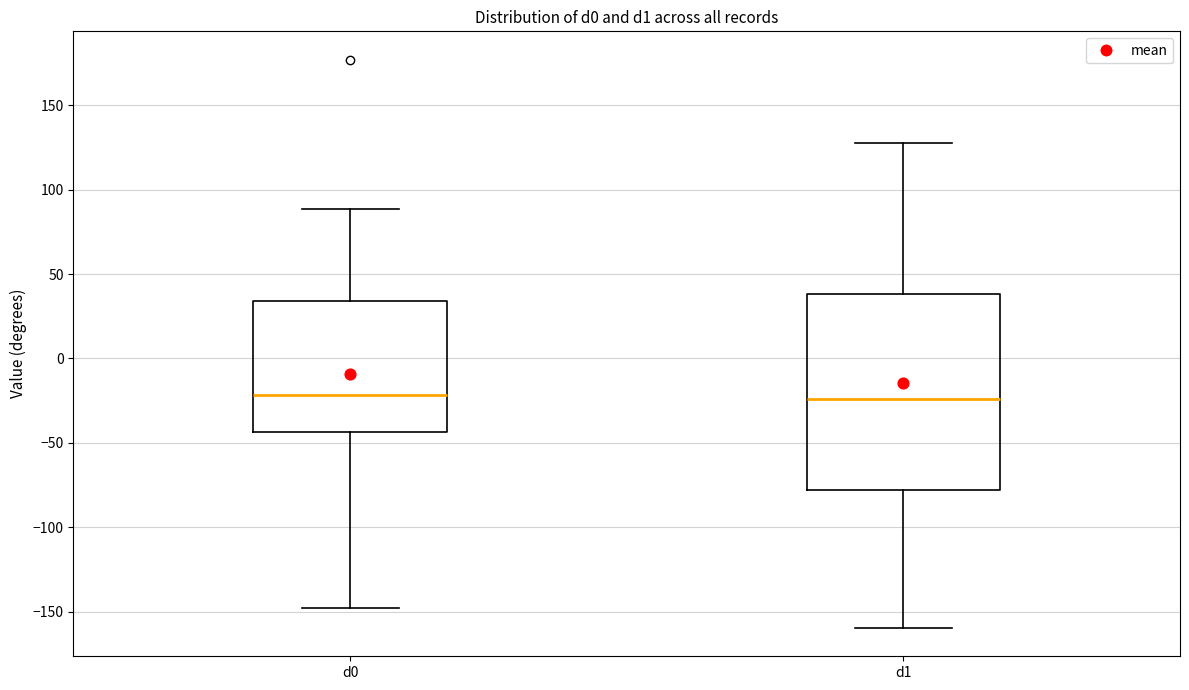

Where is the upper edge of the box for d0 on the y-axis? The values are not printed on the chart, so give them approximately, as read against the axis.

35